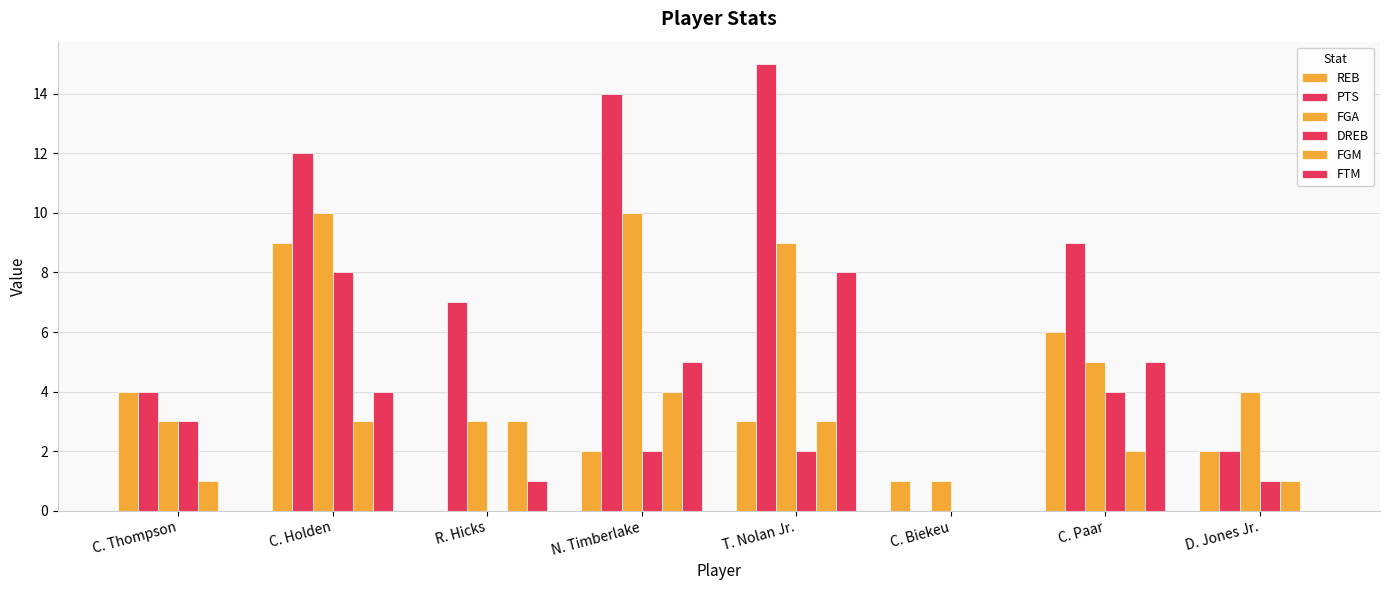

Count the number of data series in this chart.

6